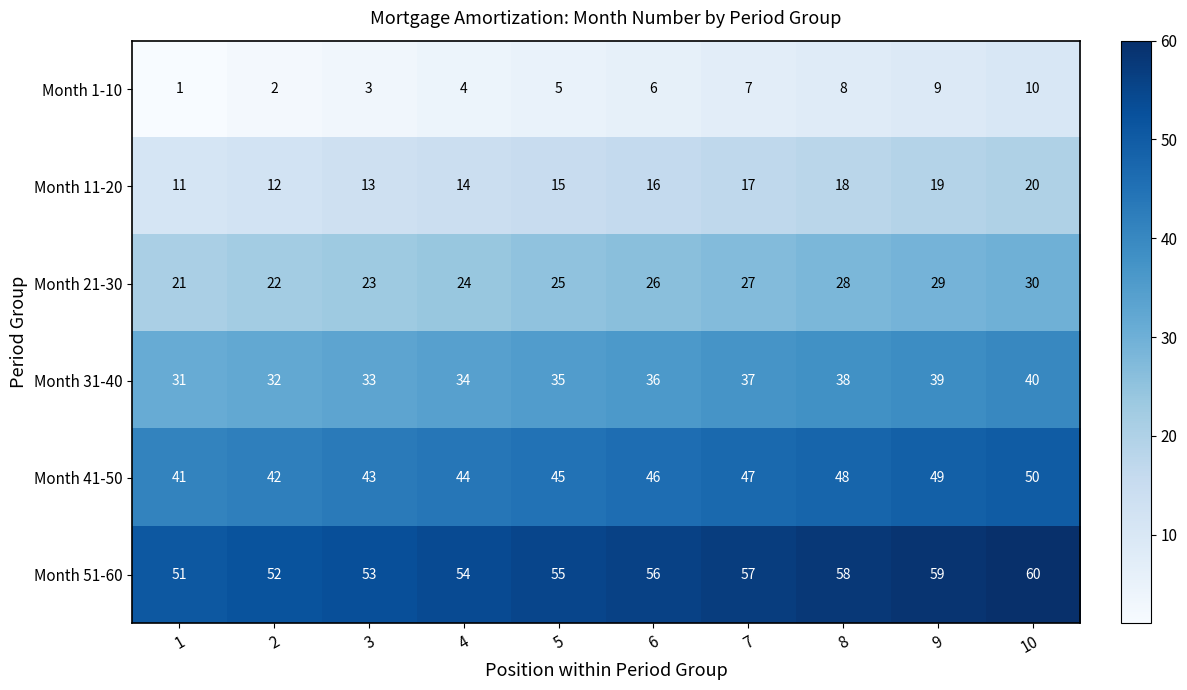

Count the number of data series in this chart.

6